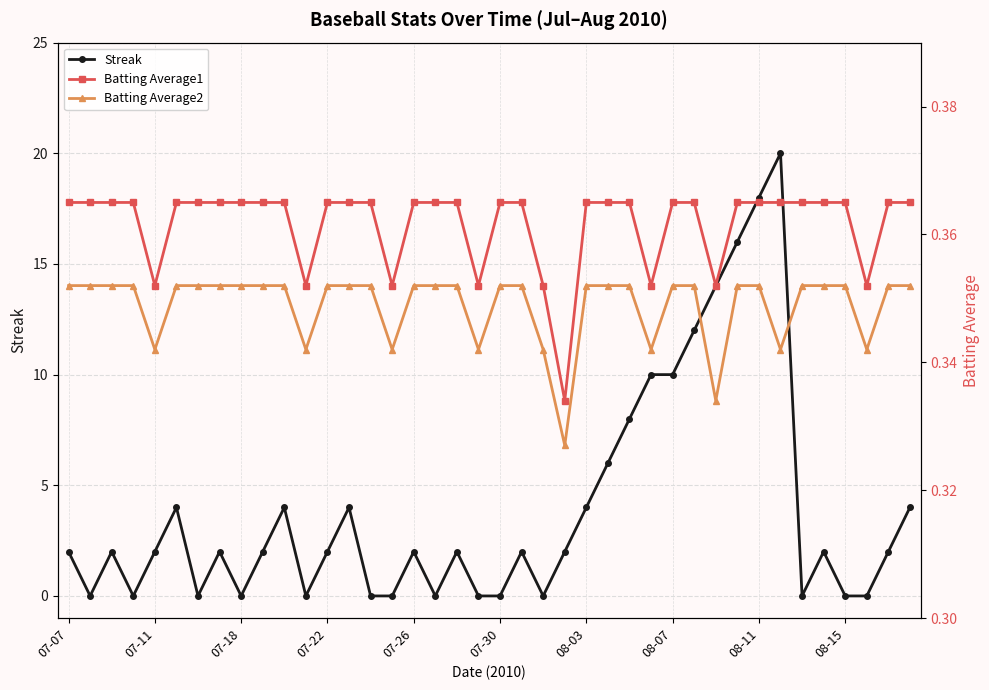

Which series changed the most between 07-07 and 27?

Streak